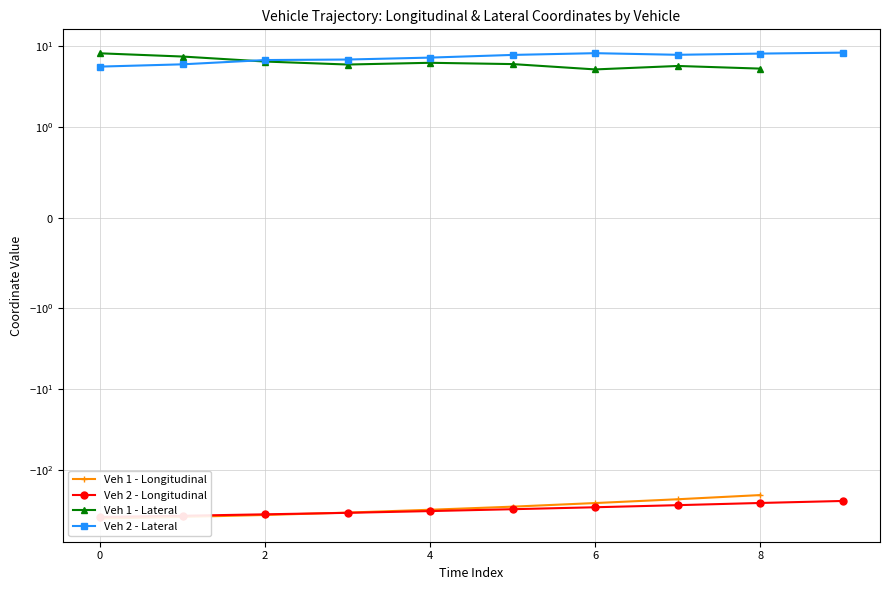

How many lines are shown in the chart?

4